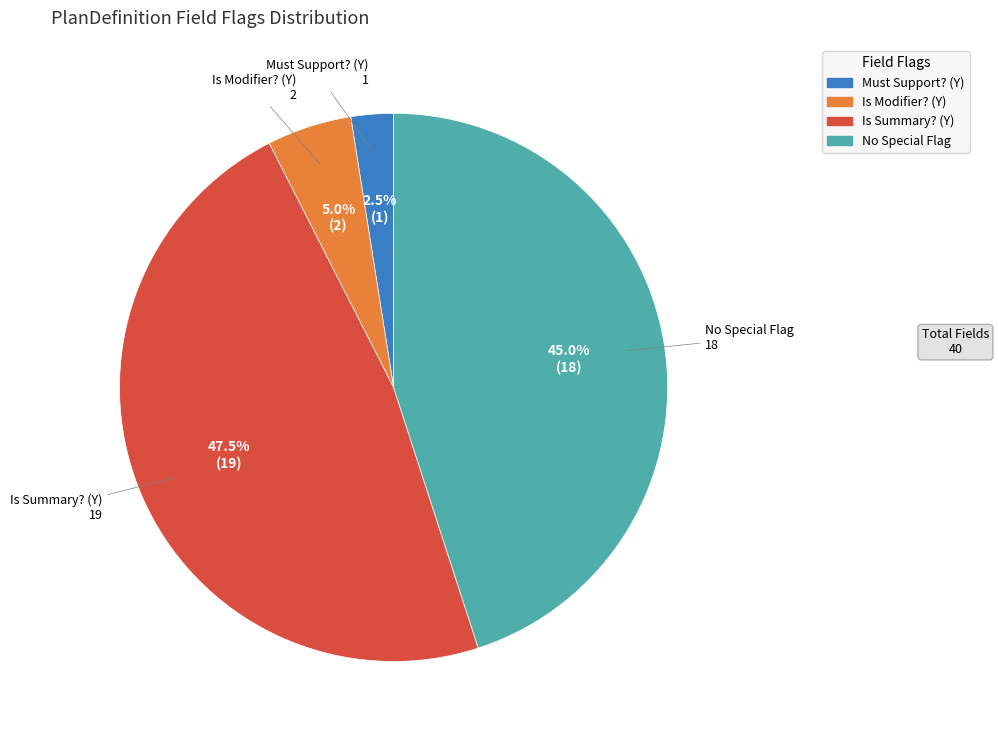

Is there any slice that represents more than half of the pie?

No